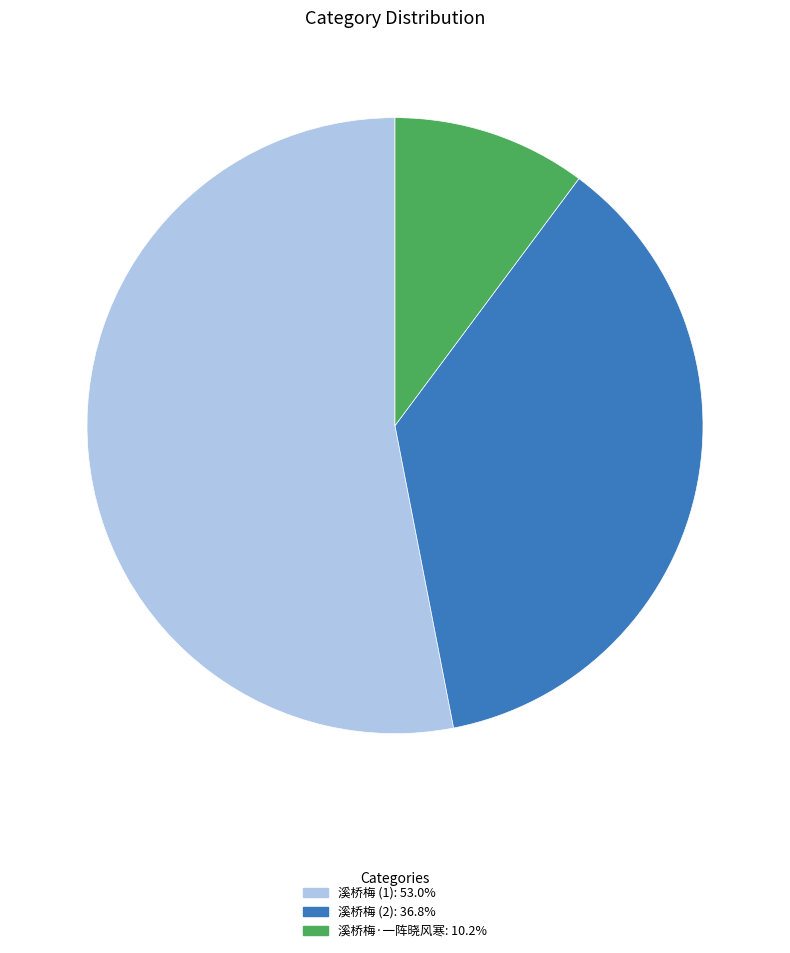

Is there a majority slice in this chart?

Yes